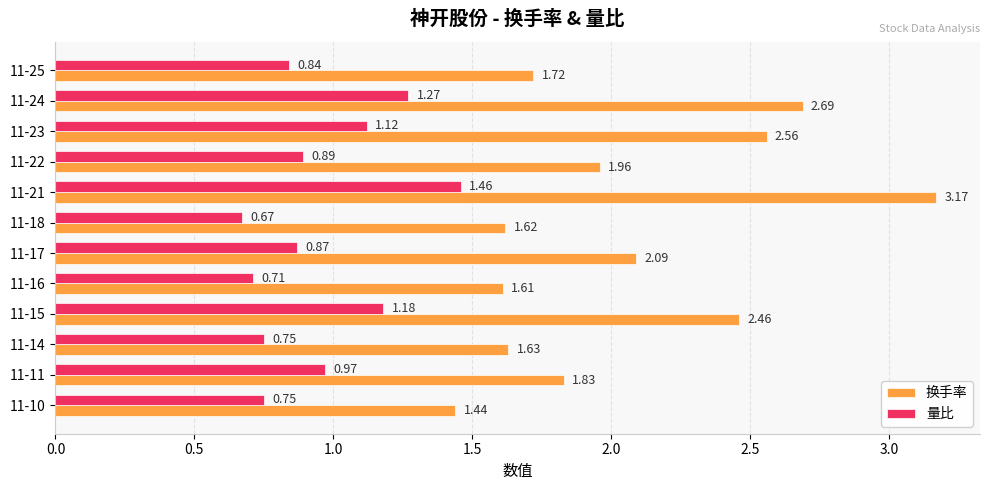

What is the sum of all 换手率 values?

24.8